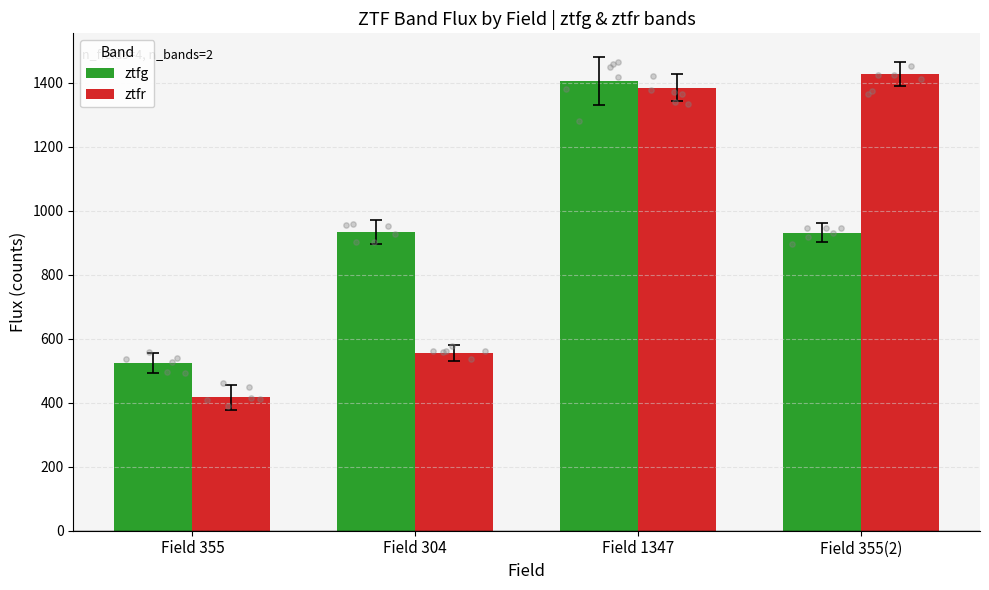

Which series has the largest total across all categories?

ztfg